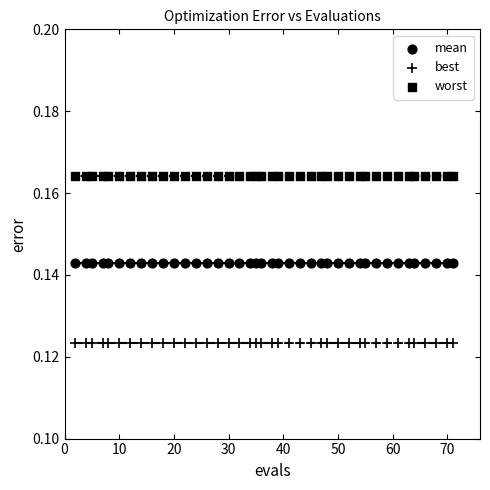

Count the number of points in this scatter plot.

120